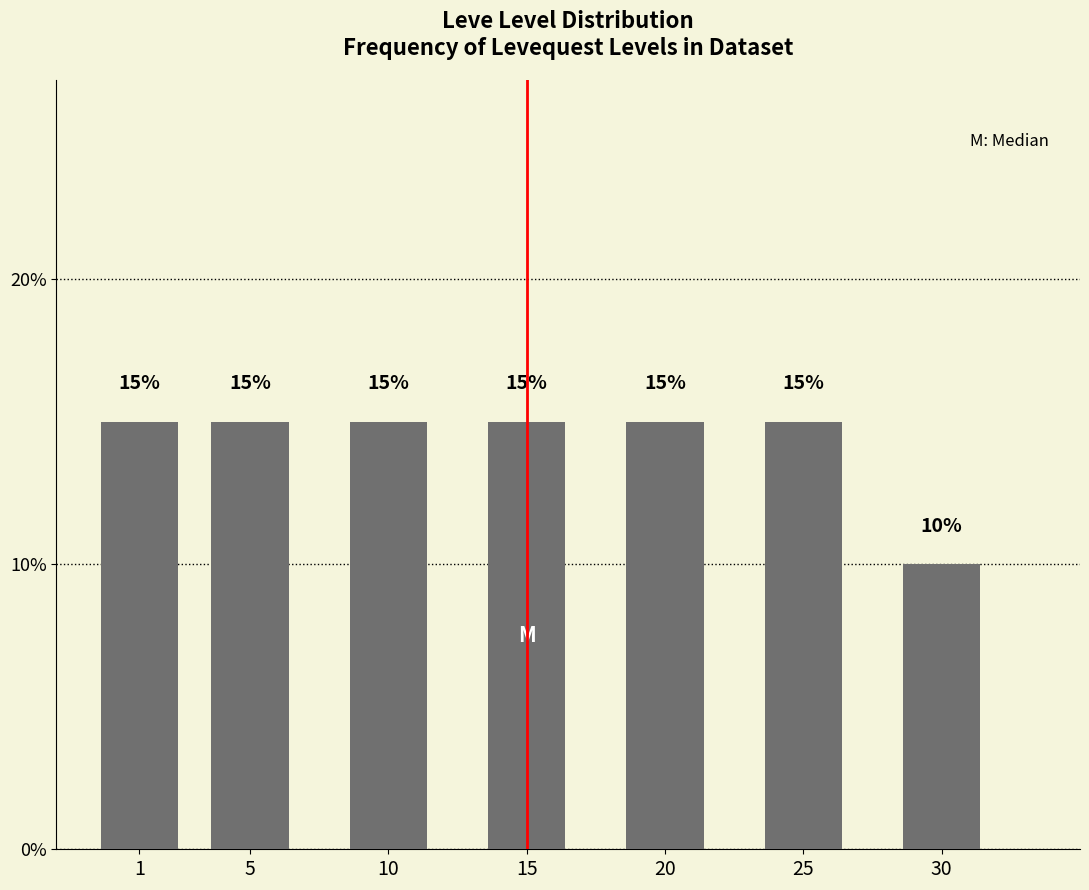

Reading left to right, transcribe all the data shown in this chart.

1=15	5=15	10=15	15=15	20=15	25=15	30=10